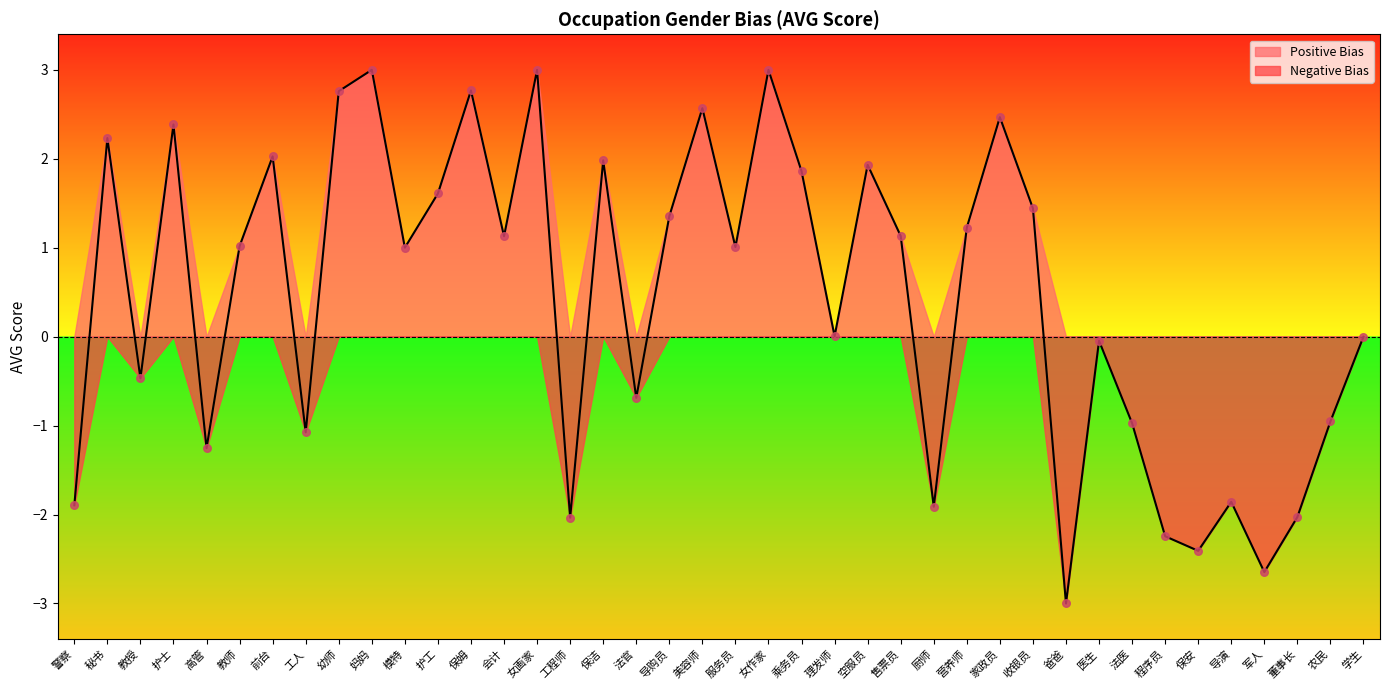

Which has a higher value, 理发师 or 保洁?

保洁